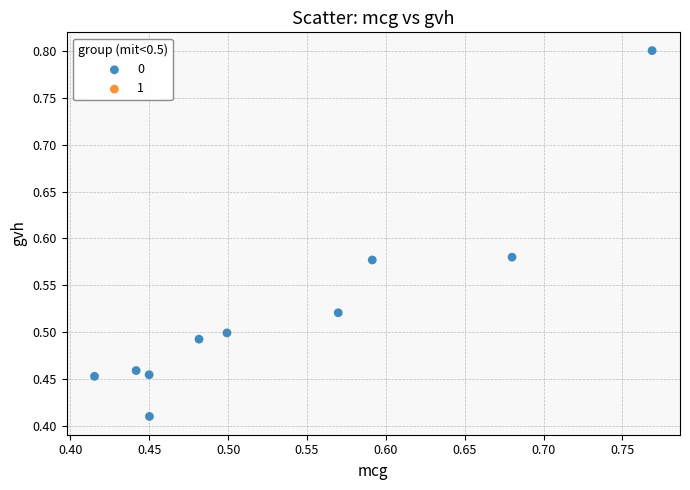

How many points are shown in the scatter plot?

10